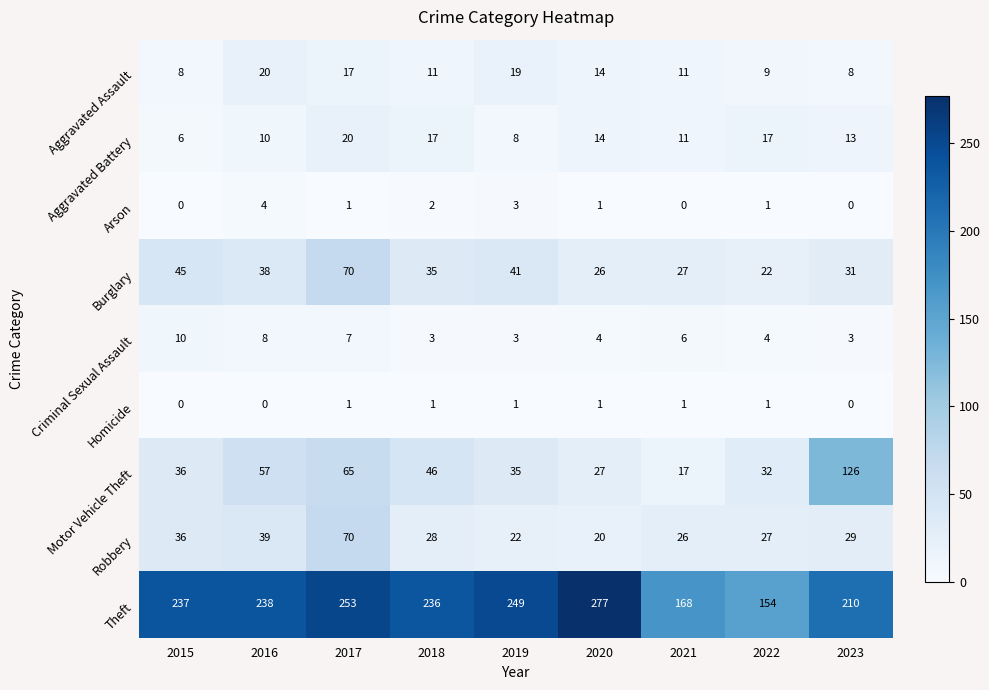

At how many categories does at least one series exceed 235?

6